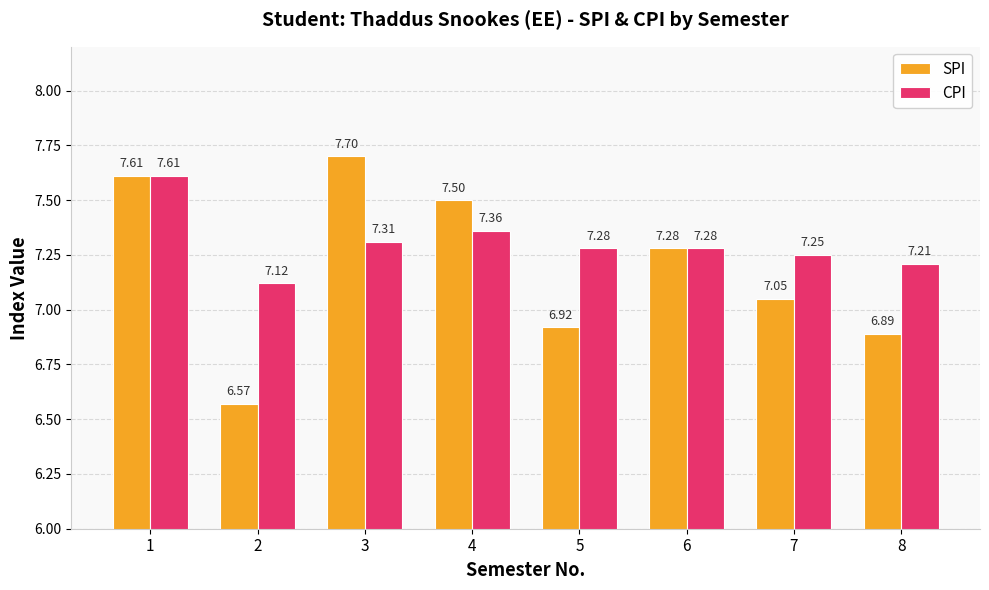

Does the chart contain stacked bars?

No